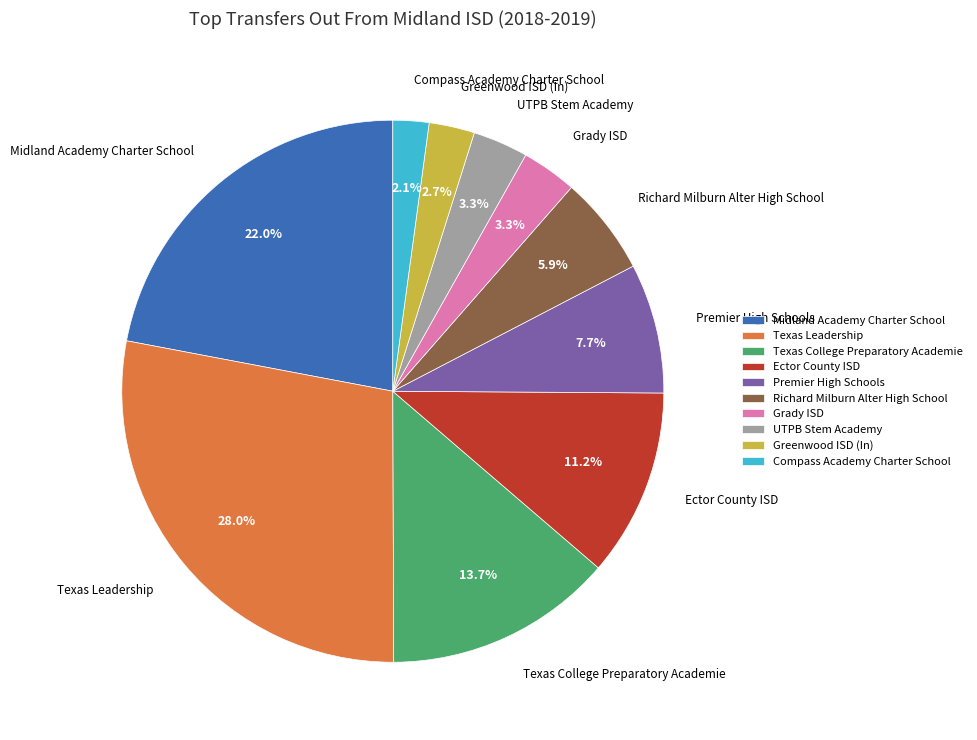

Does Texas Leadership represent more than half of the total?

No